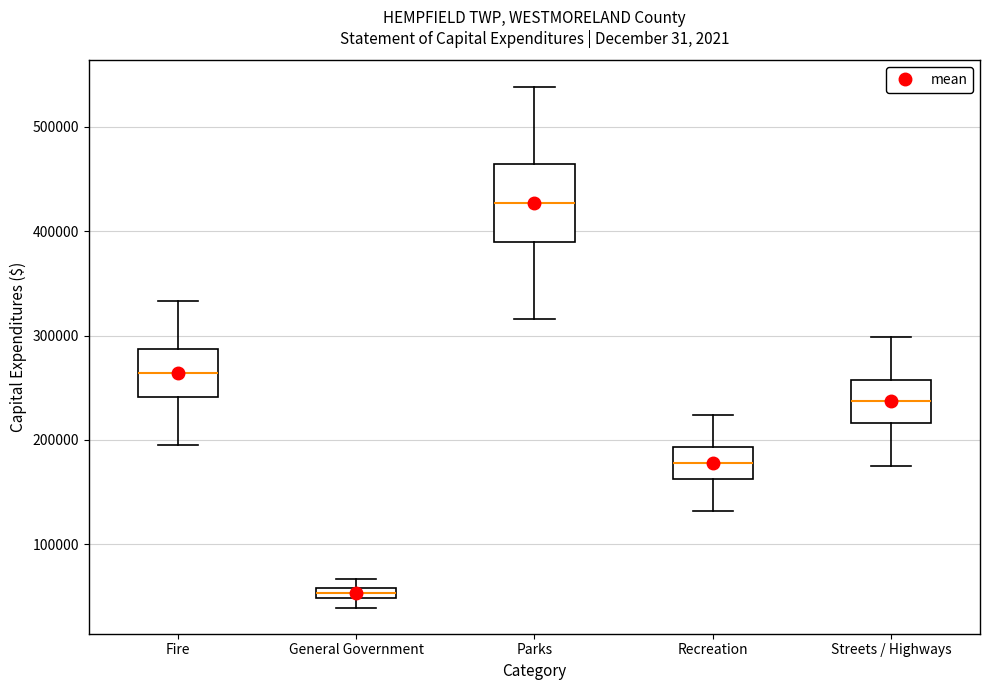

Where is the lower edge of the box for Streets / Highways on the y-axis? The values are not printed on the chart, so give them approximately, as read against the axis.

220000